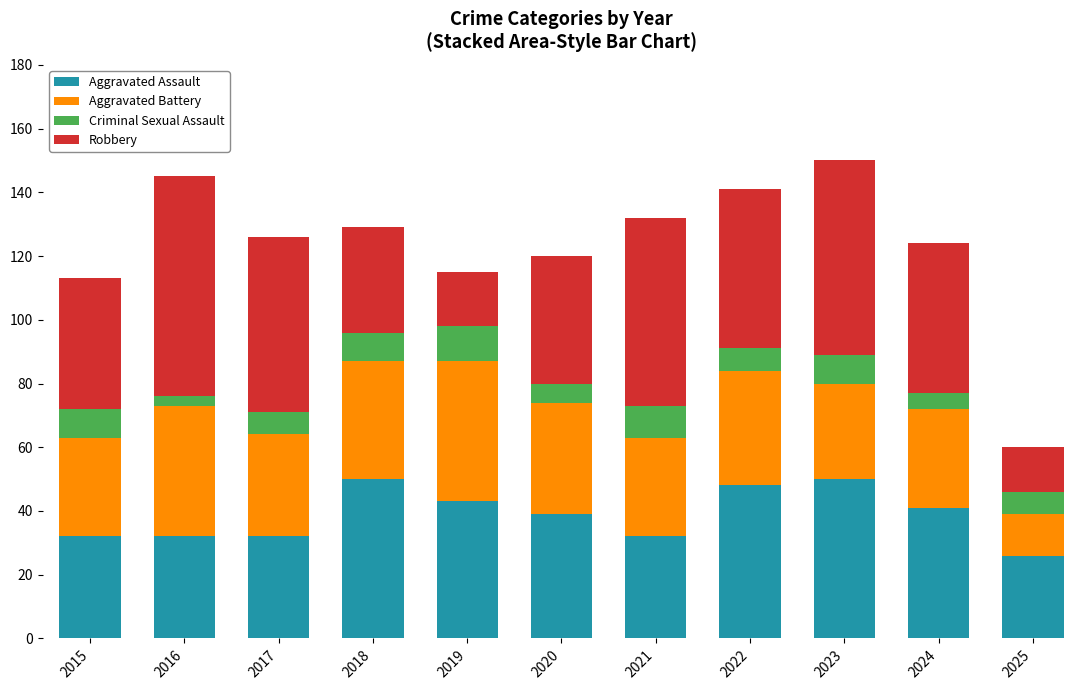

What is the minimum value for Aggravated Assault?

26